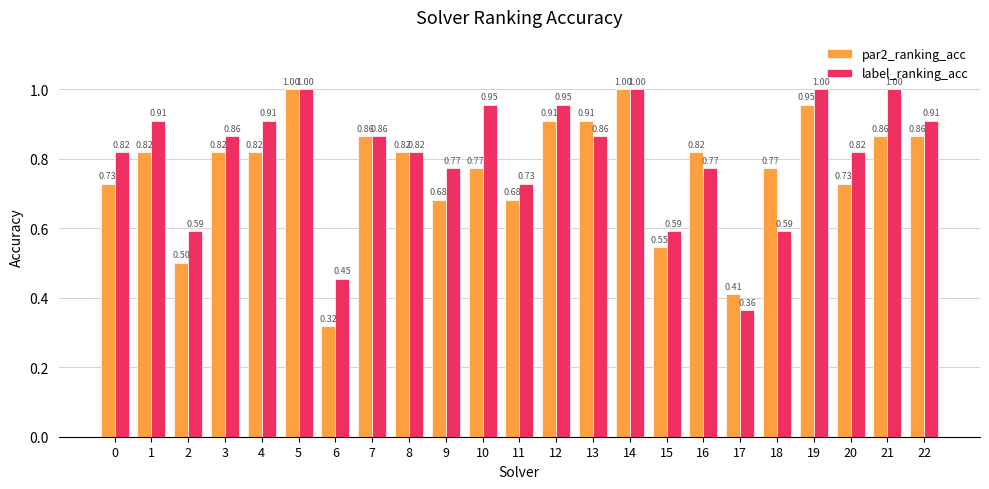

How many bars are there in total?

46